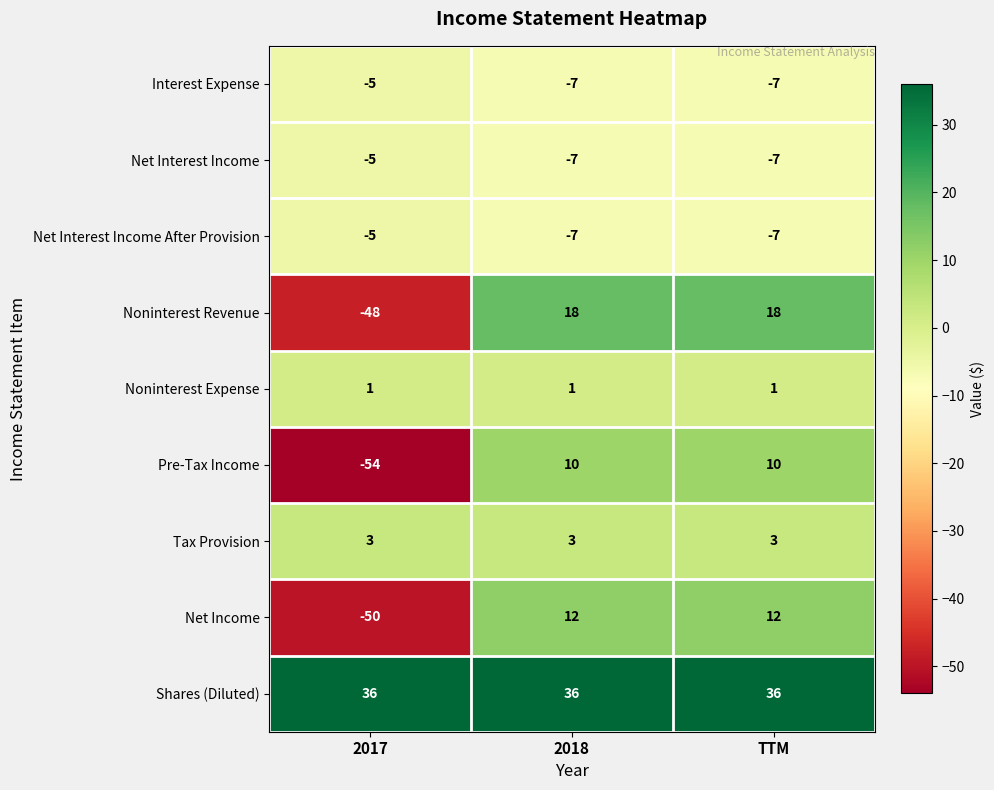

What is the greatest value displayed?

36